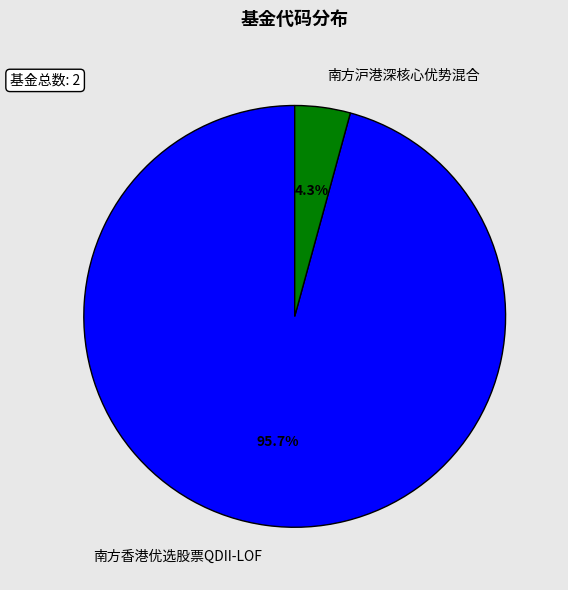

What percentage is the 南方香港优选股票QDII-LOF slice, to the nearest percent?

96%